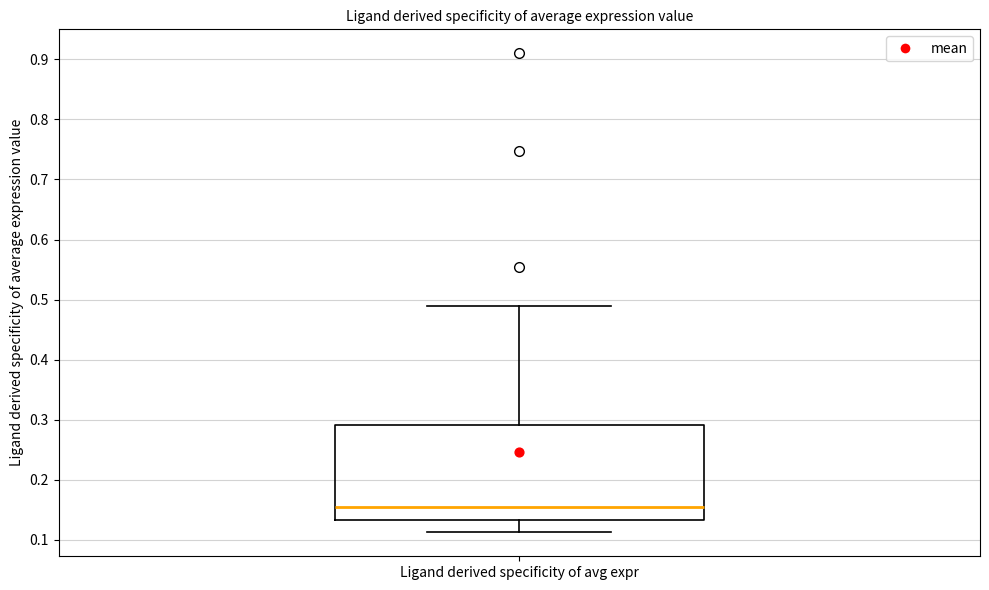

Transcribe this box plot: give where the median line is, the range the box spans, and where the two whiskers end, as read against the y-axis. The values are not printed on the chart, so give them approximately, as read against the axis.

median 0.15, box 0.13 to 0.29, whiskers 0.11 to 0.49